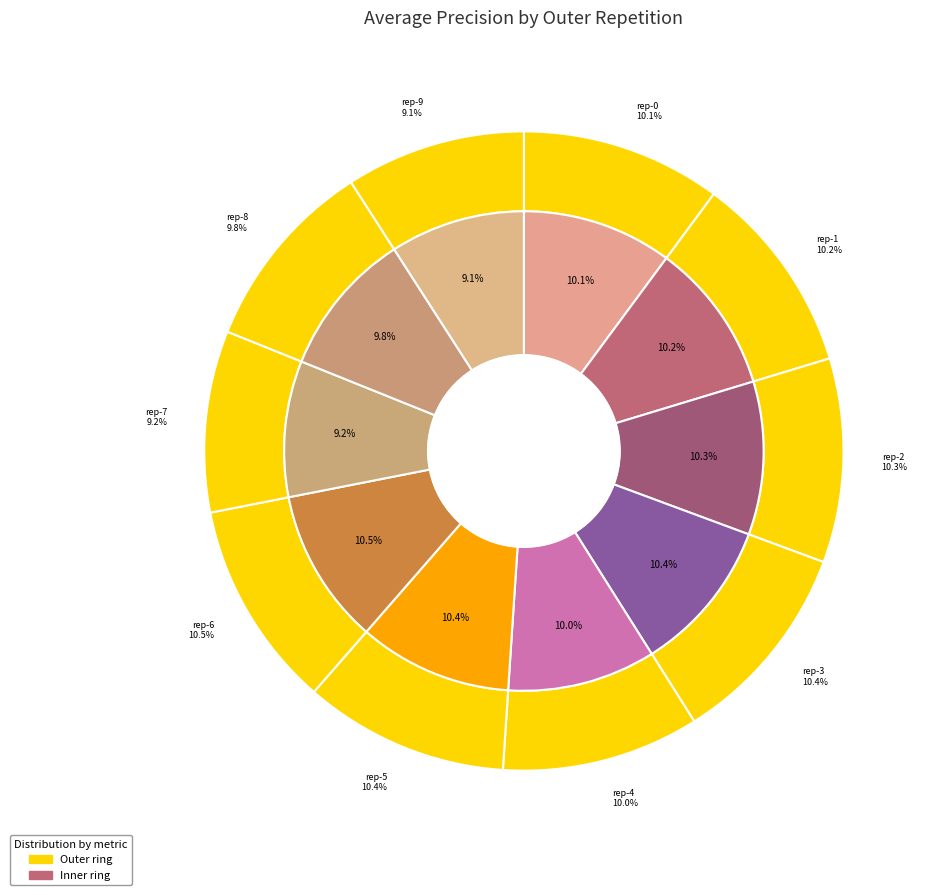

To the nearest percent, what is the difference between the outer-repetition7 and outer-repetition2 slice percentages?

1%